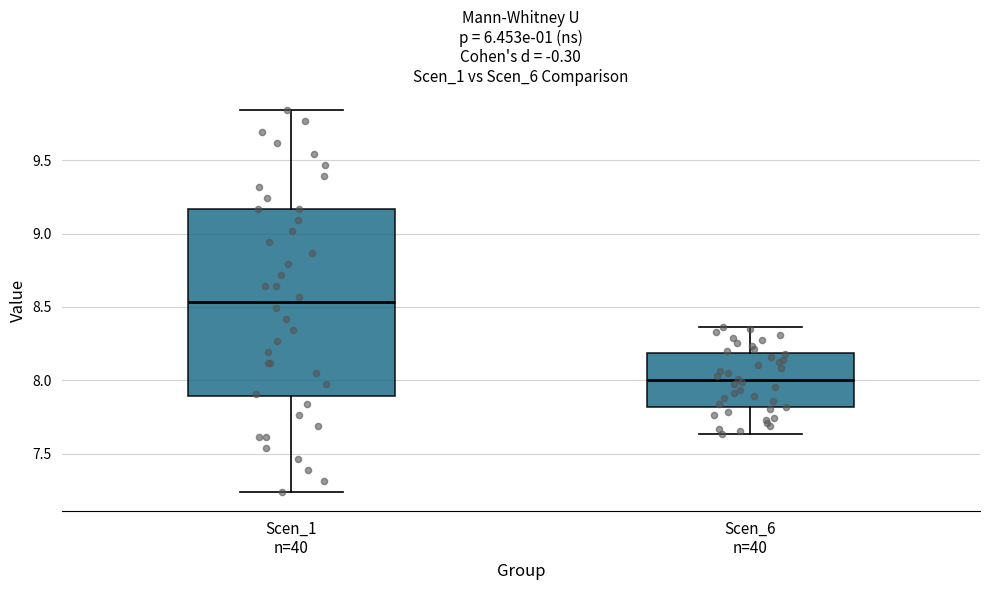

Which box has the highest median line?

Scen_1 n=40